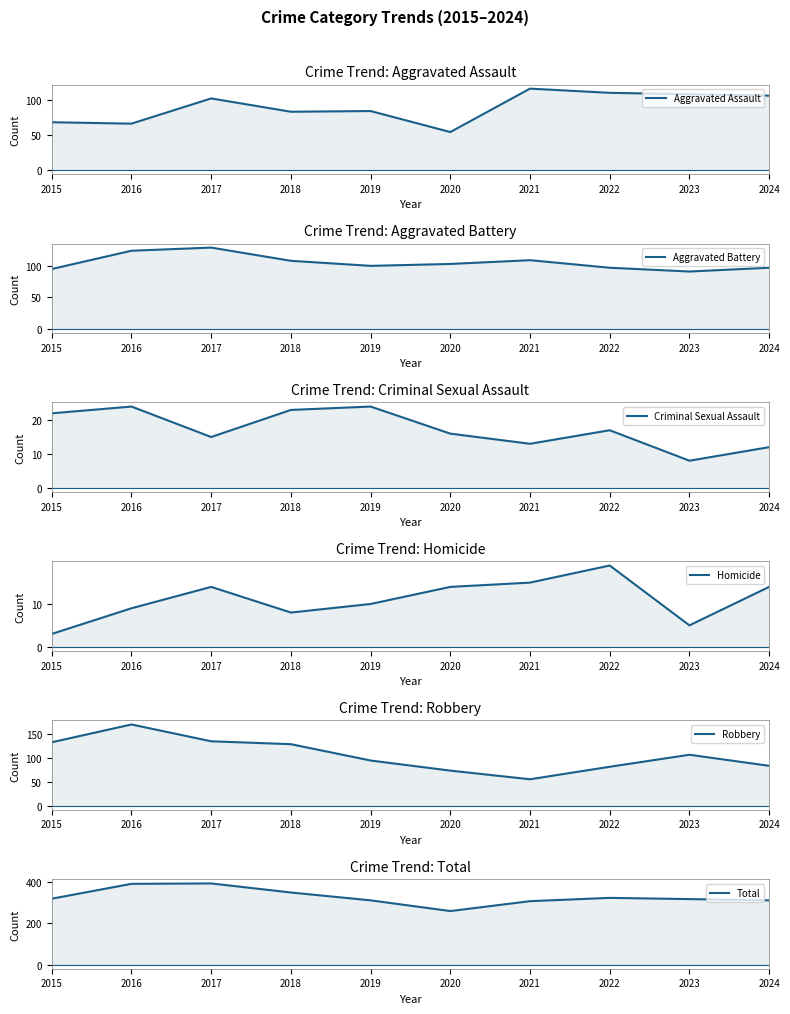

Which label corresponds to the largest value in the chart?

2017